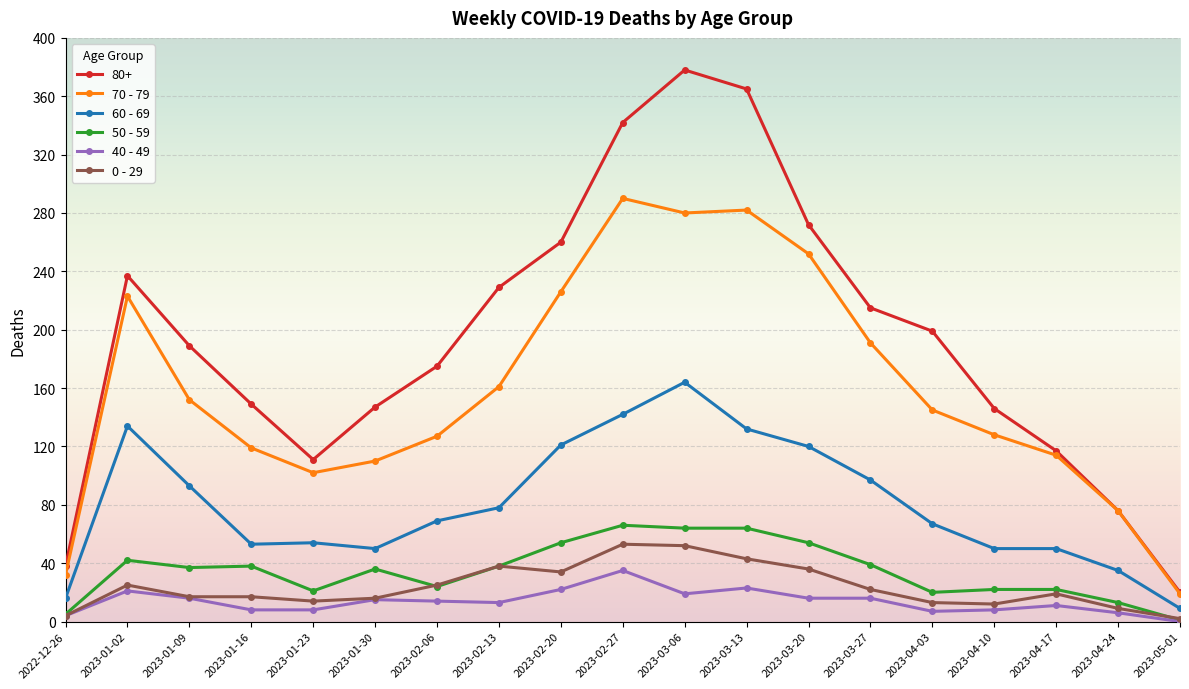

How many categories are shown in the chart?

19